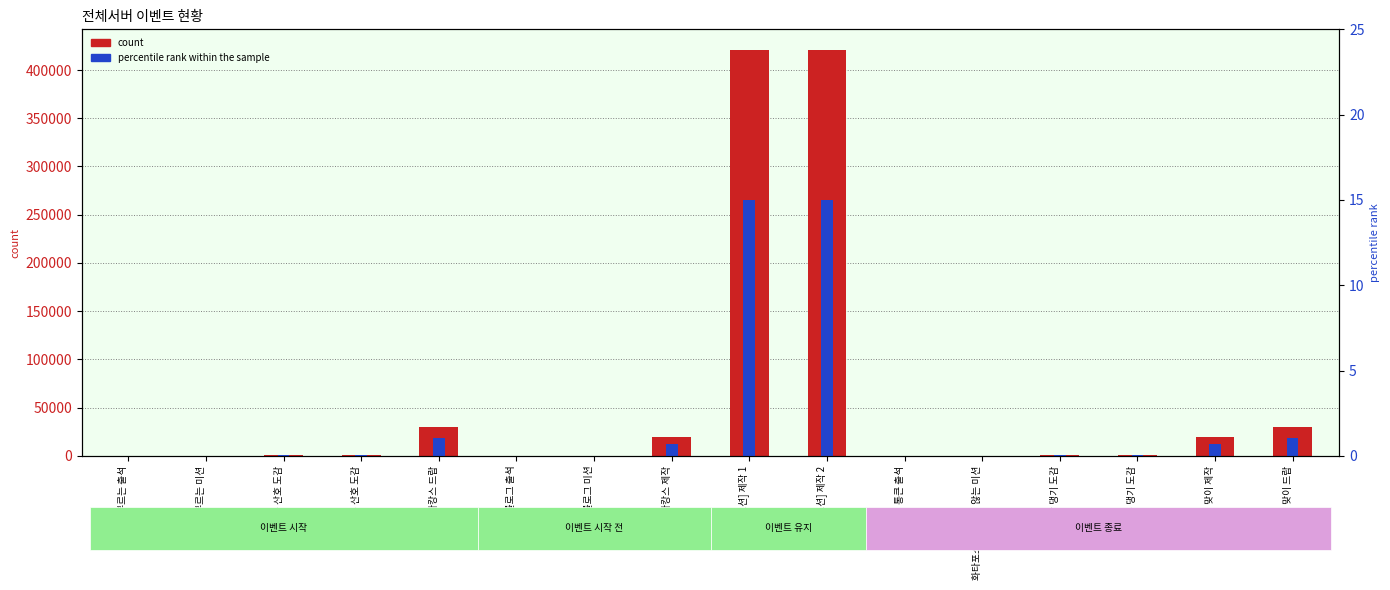

The count series shows 712.3 at 초록 댕기 도감. True or false?

False